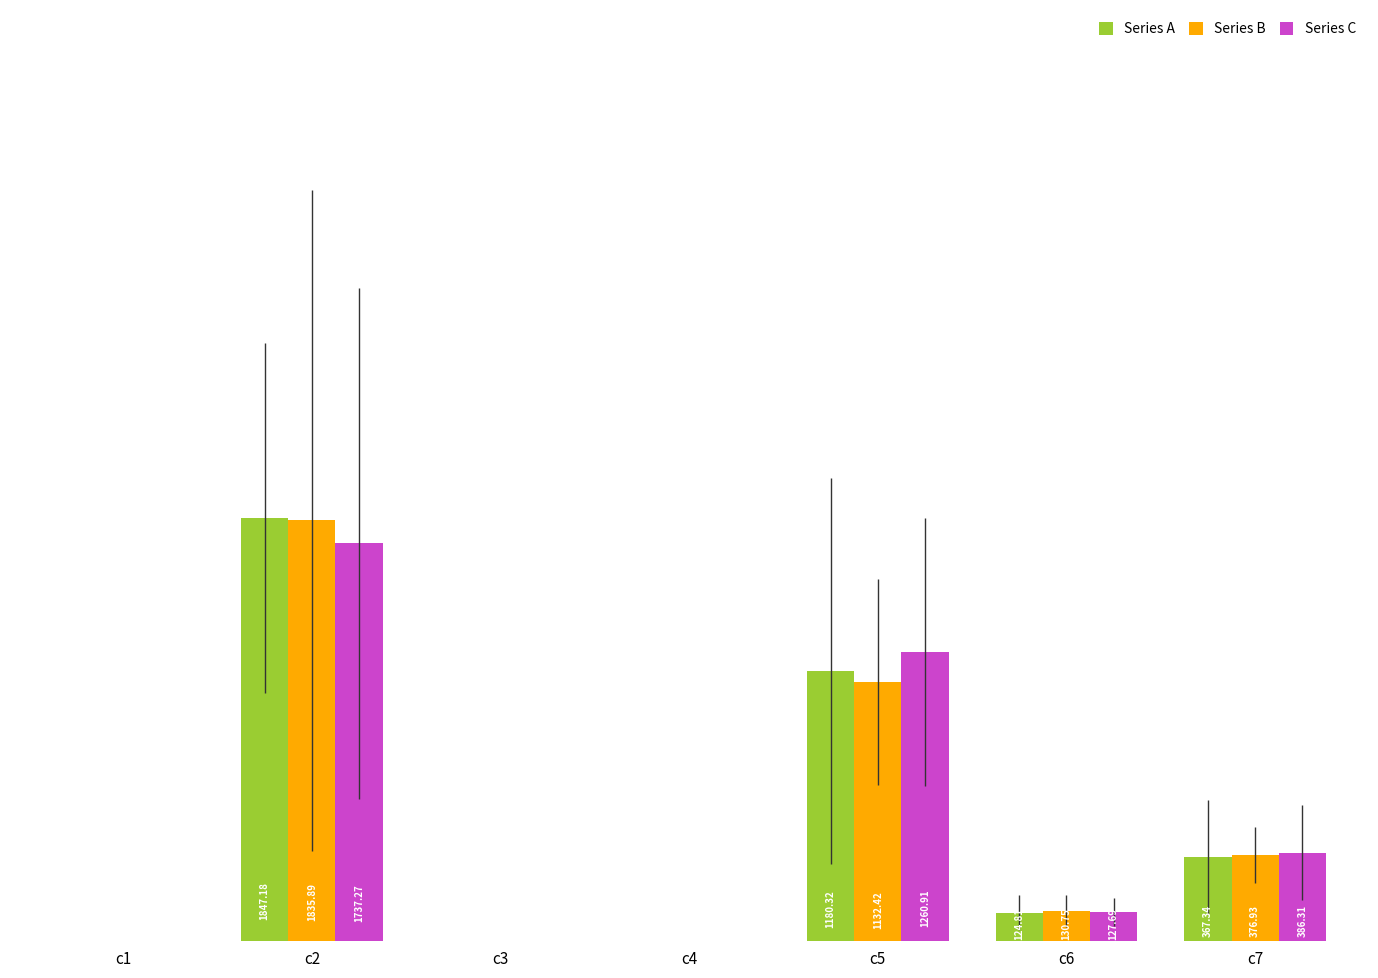

How many groups of bars are there?

7